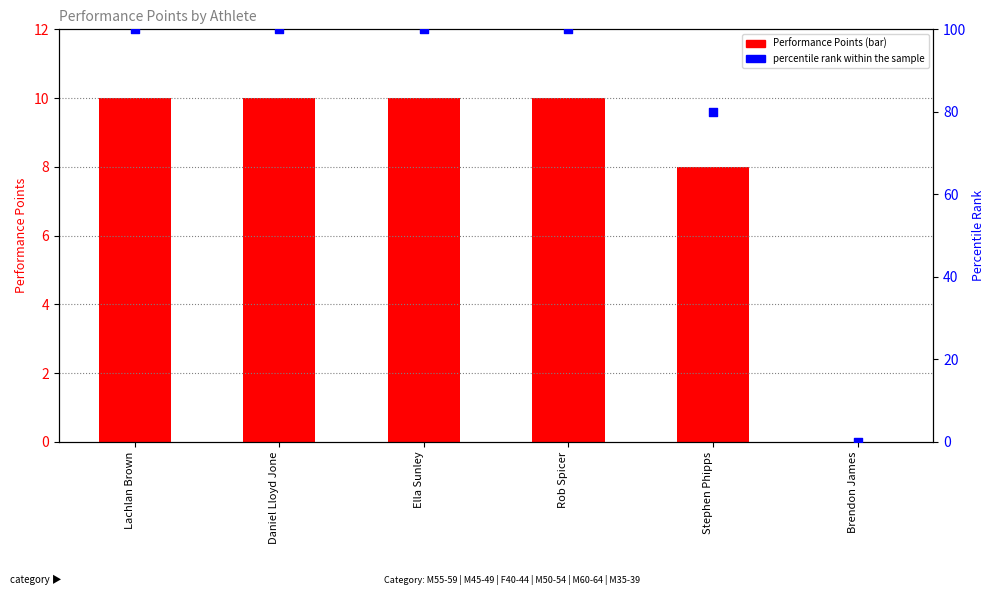

Is the value of Performance Points at Rob Spicer greater than the value of percentile rank within the sample at Stephen Phipps?

No